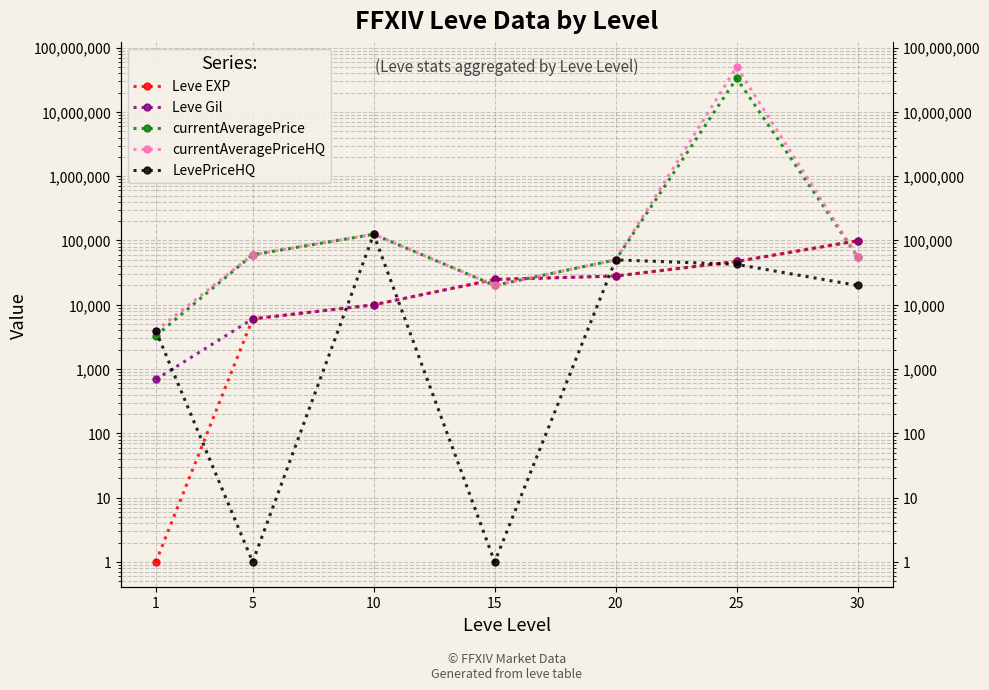

What is the approximate value of currentAveragePriceHQ at 15, to the nearest 100?

20000